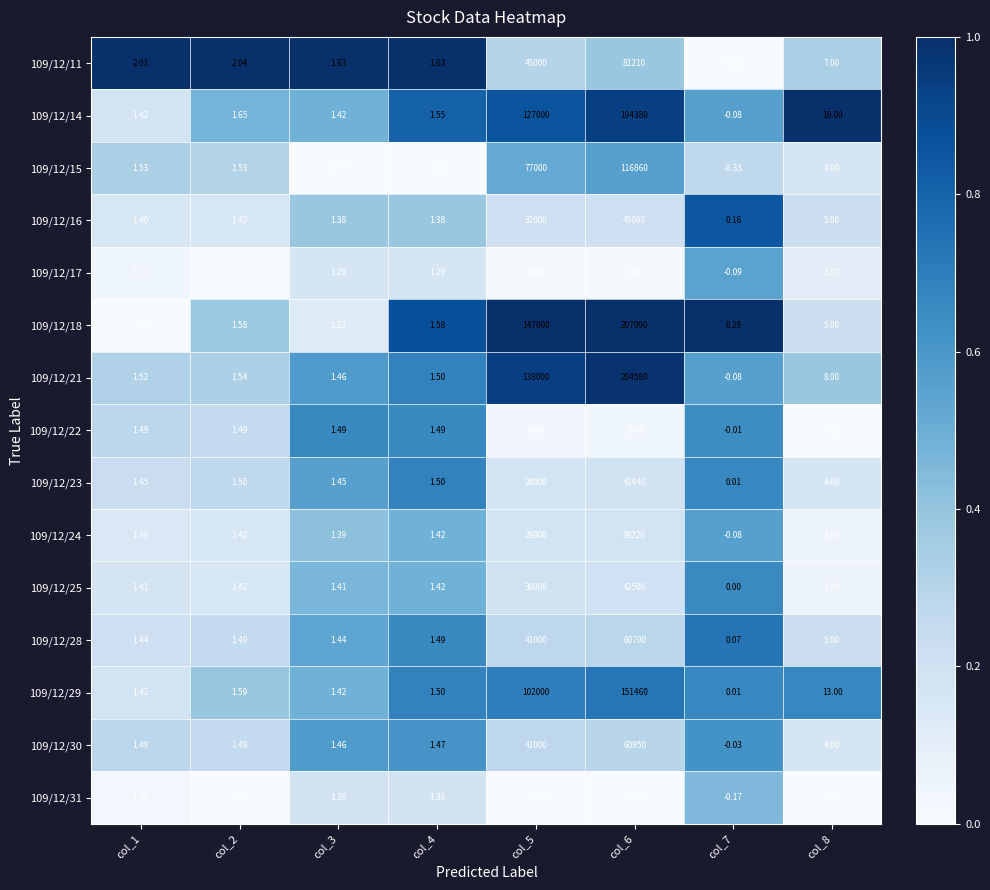

Is the value of 109/12/22 at col_1 greater than the value of 109/12/17 at col_1?

Yes